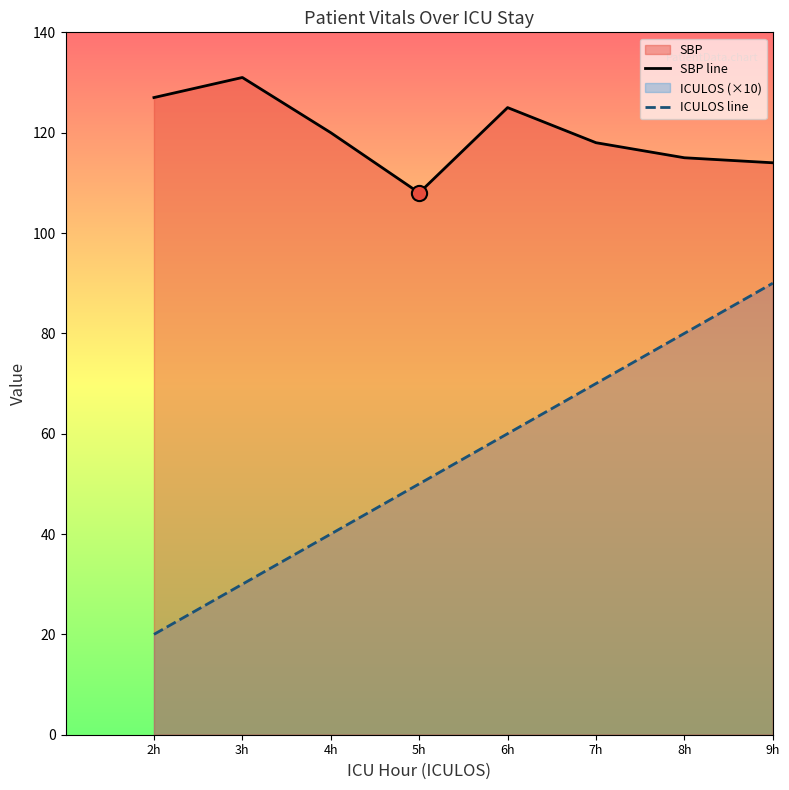

What is the approximate value of SBP line at 3h?

131